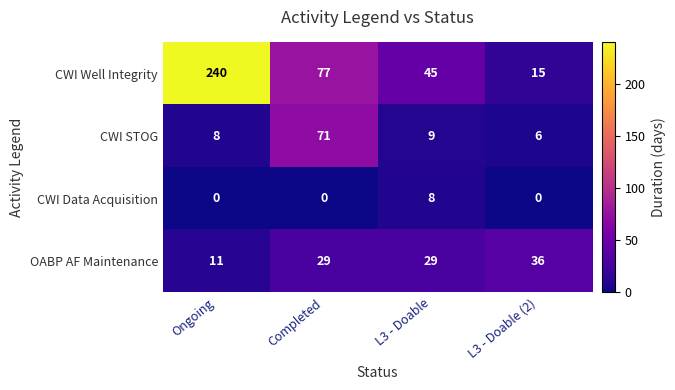

Which category has the highest value across all series?

Ongoing